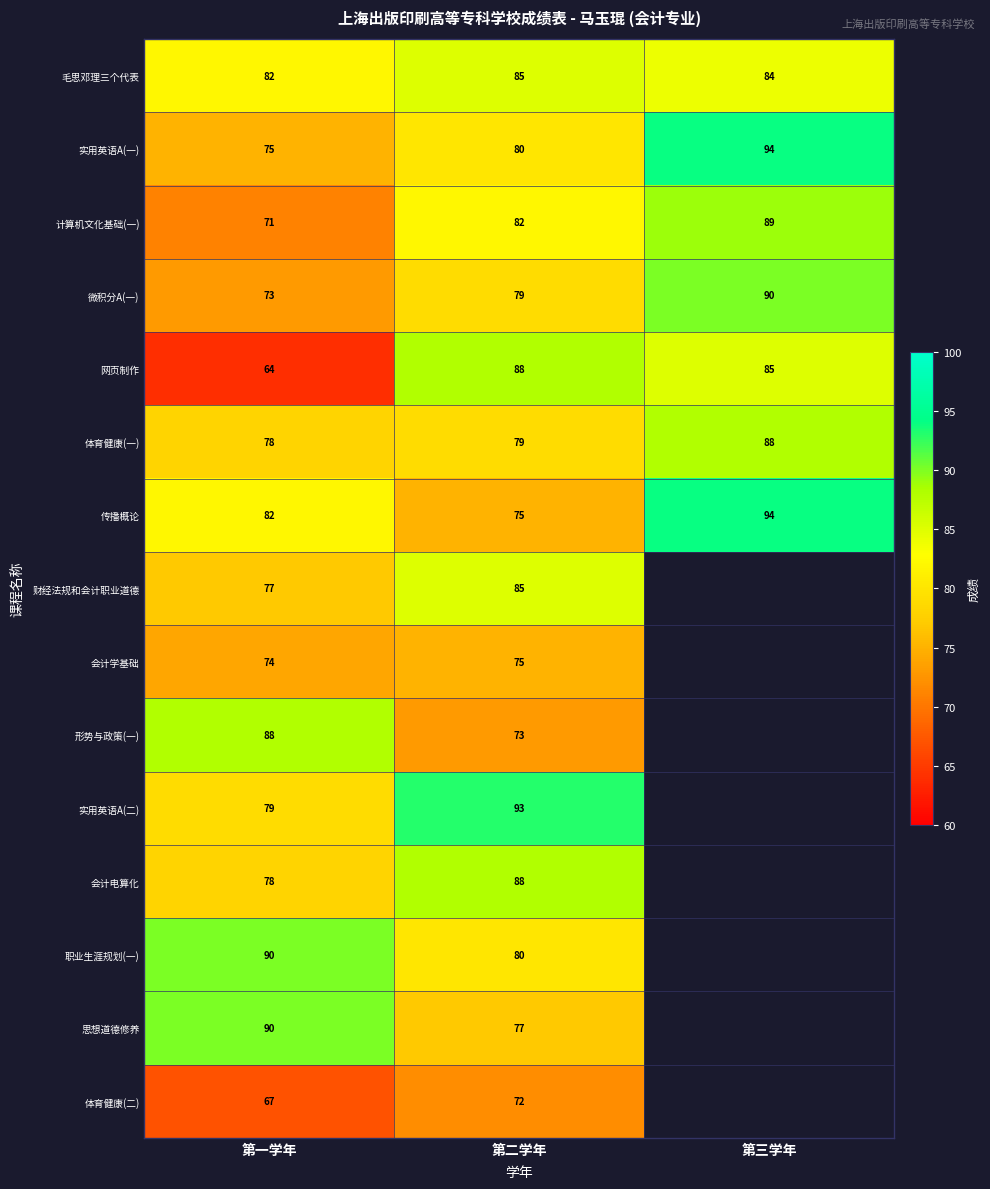

Count the 网页制作 values in the range 64 to 88.

3